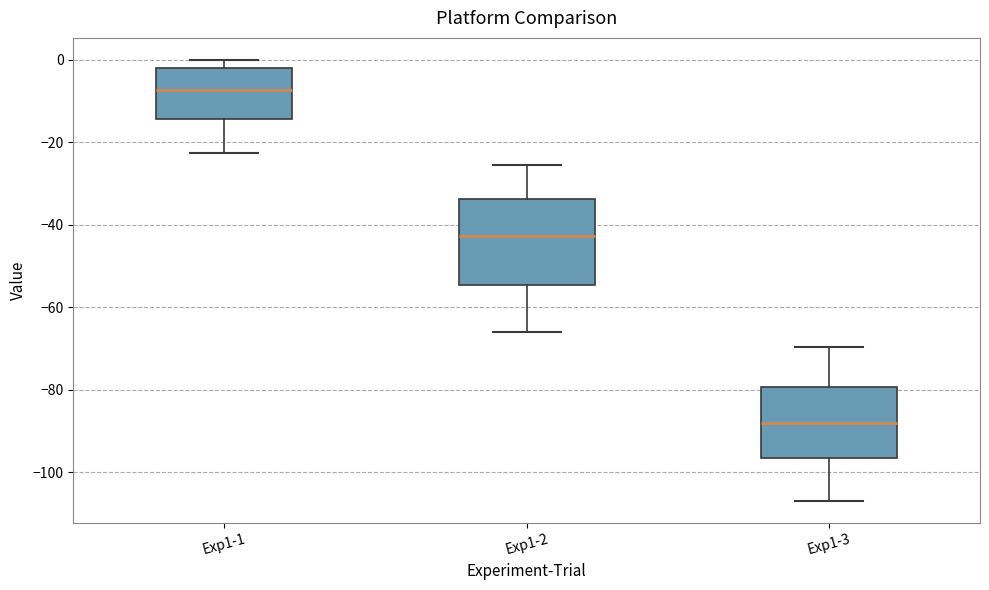

Which box has the highest median line?

Exp1-1